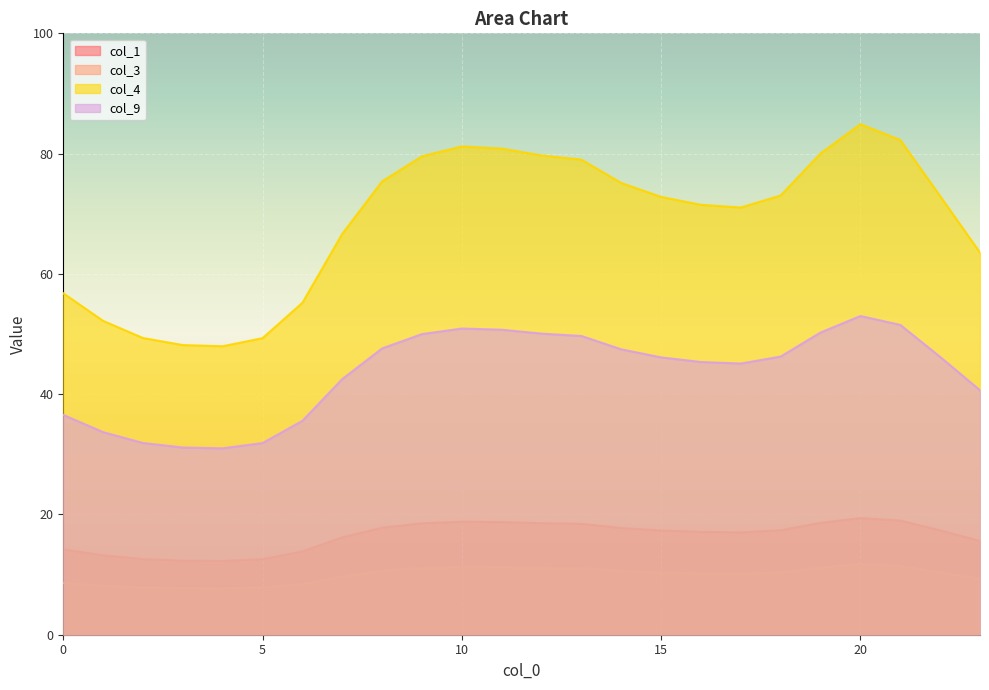

At which label does col_4 reach its peak?

20